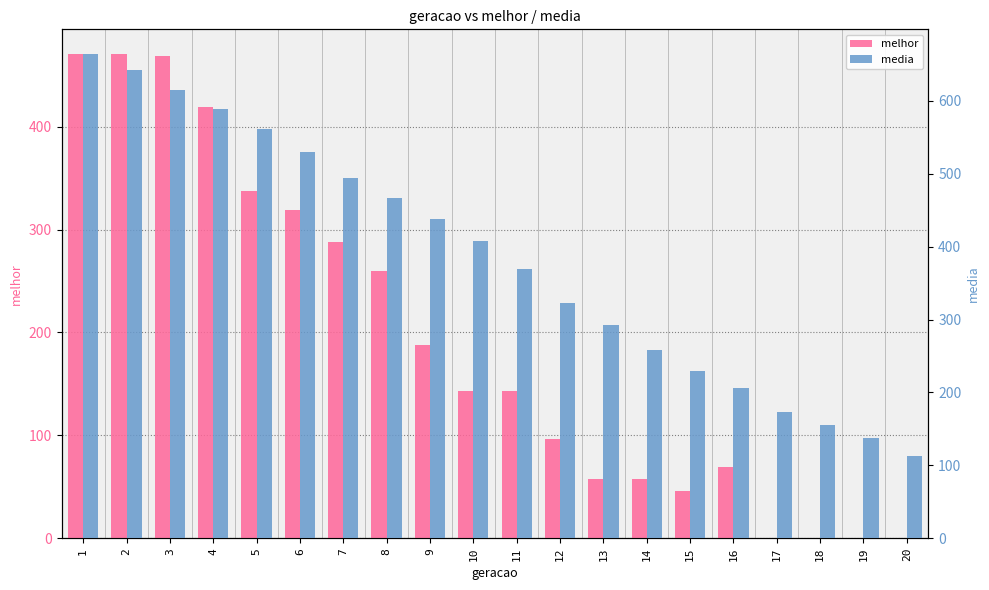

What is the sum of all melhor values?

3835.0